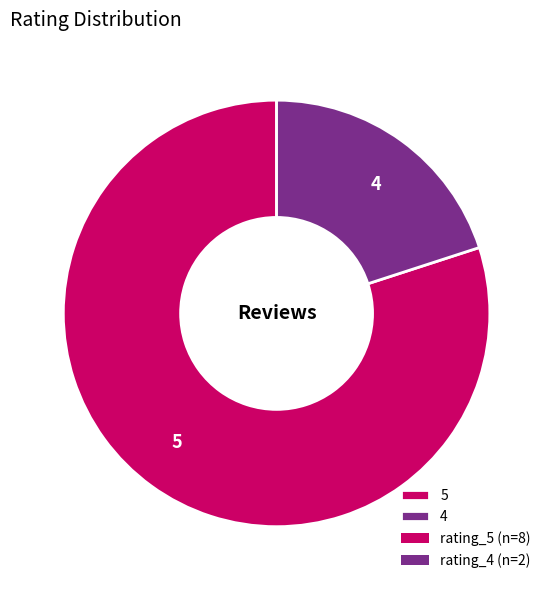

How many segments does this pie chart have?

2